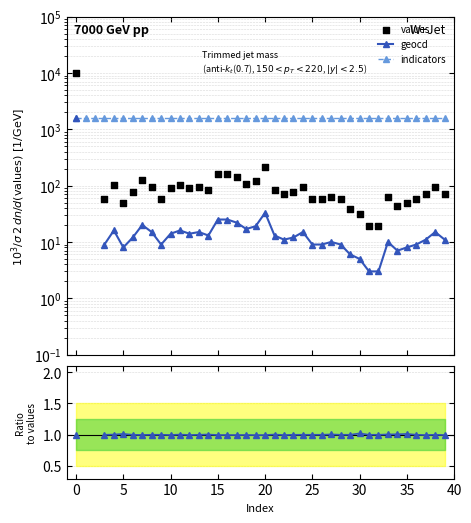

At how many categories does at least one series exceed 5205?

1